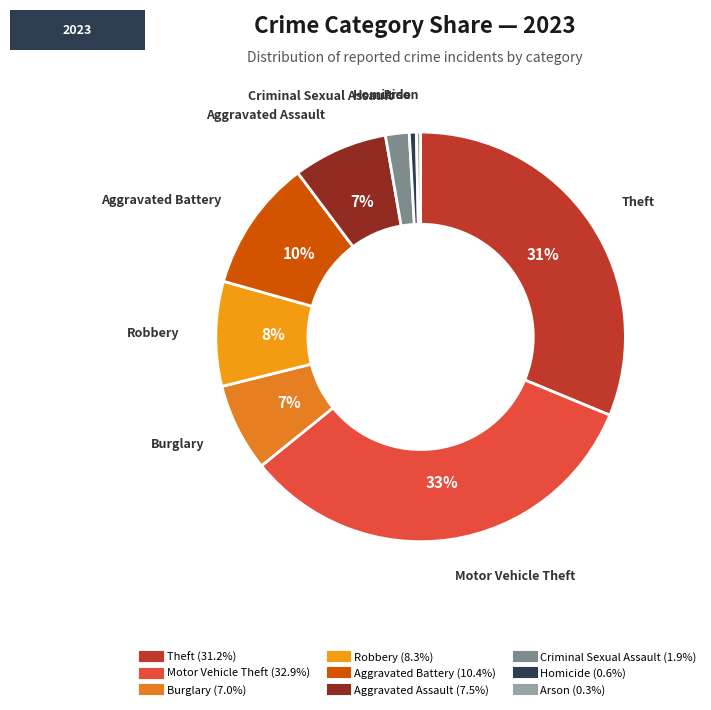

Is the sum of Criminal Sexual Assault and Motor Vehicle Theft greater than half?

No